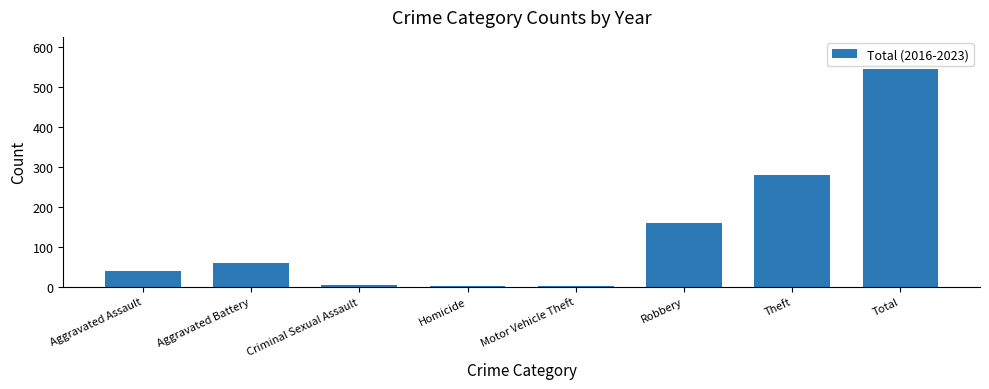

What is the ratio of the value at Total to the value at Motor Vehicle Theft?

271.5